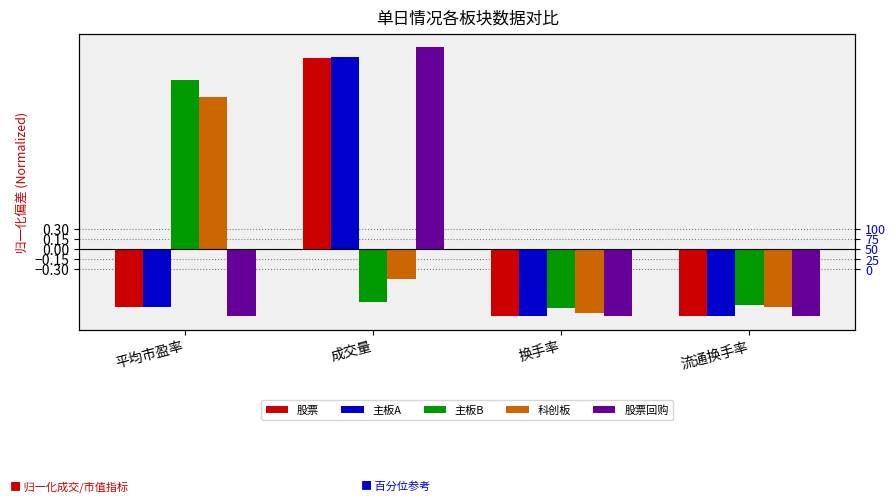

Are the bars grouped side by side (vs. stacked)?

Yes